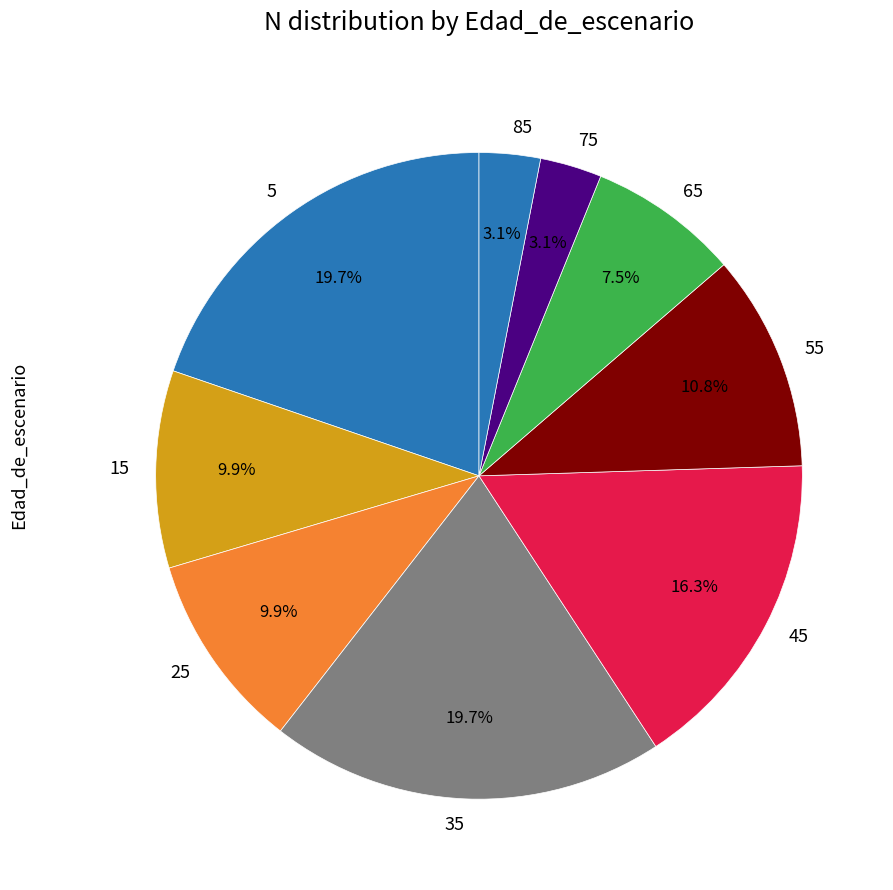

What is the ratio of the value at 45 to the value at 75?

5.3